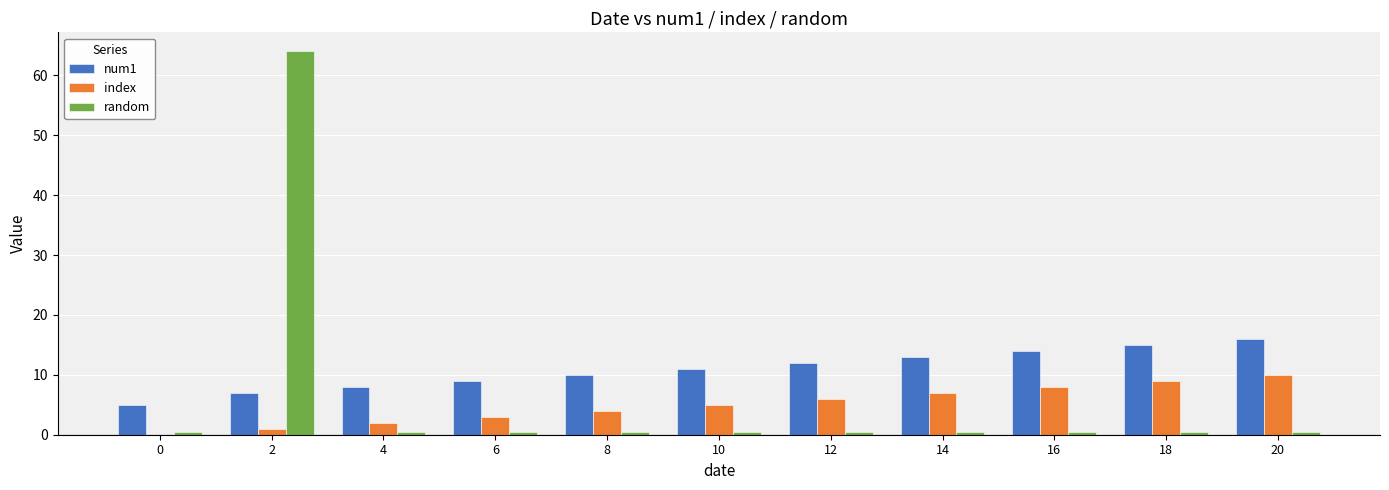

What is the maximum value shown in the chart?

64.0